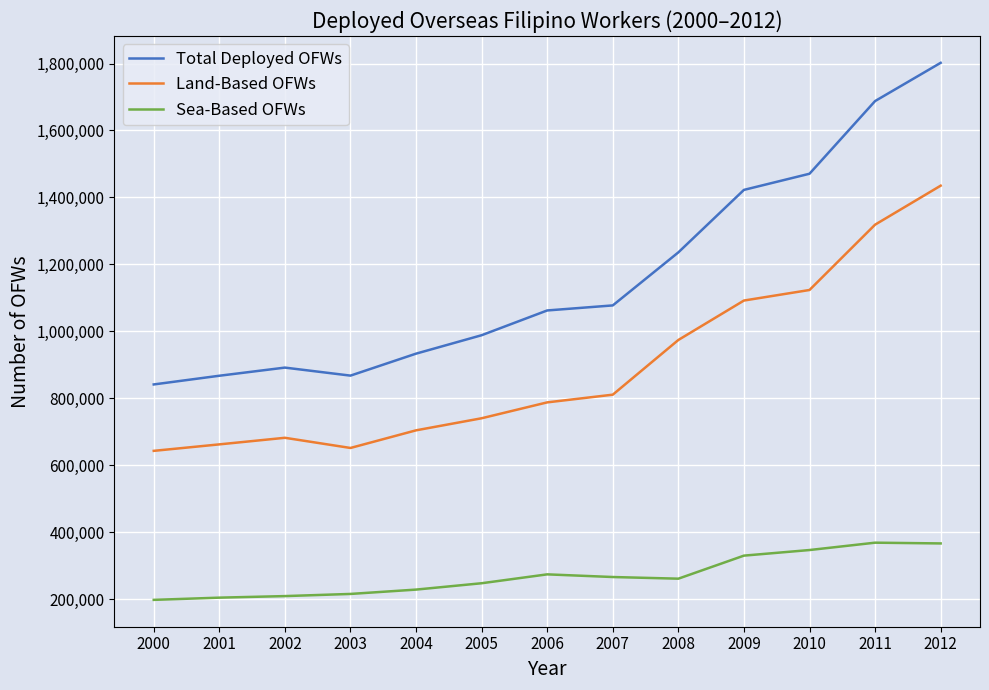

Which label corresponds to the largest value in the chart?

2012